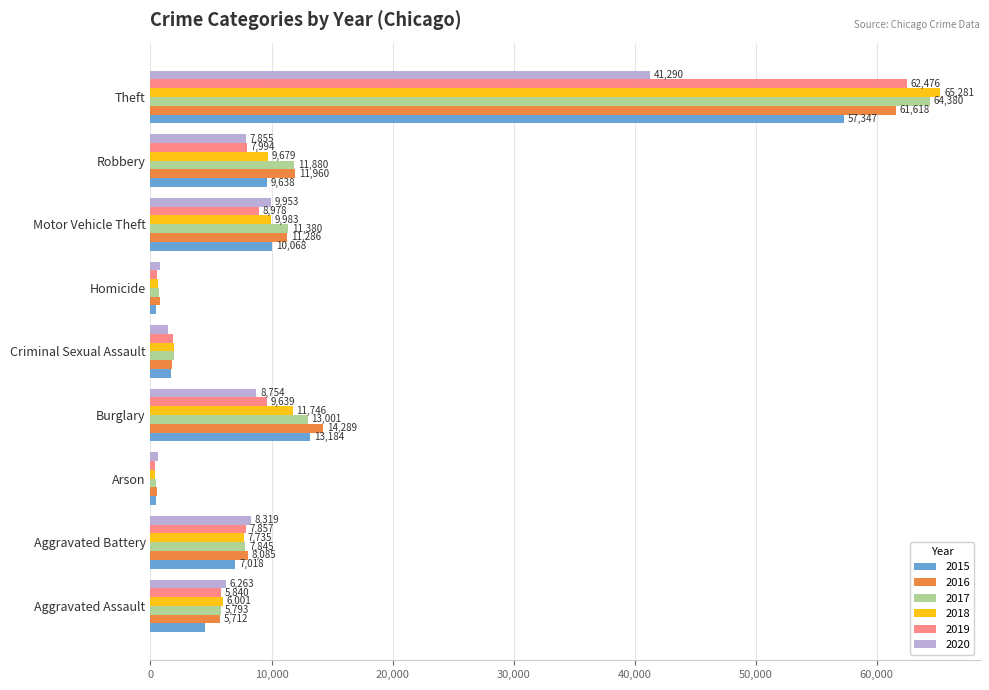

Count the number of data series in this chart.

6